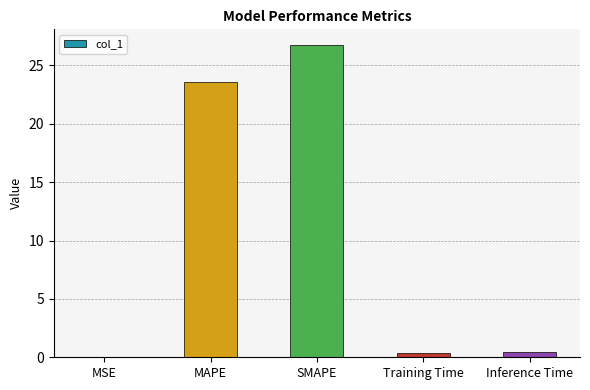

Between MAPE and Training Time, which is larger?

MAPE